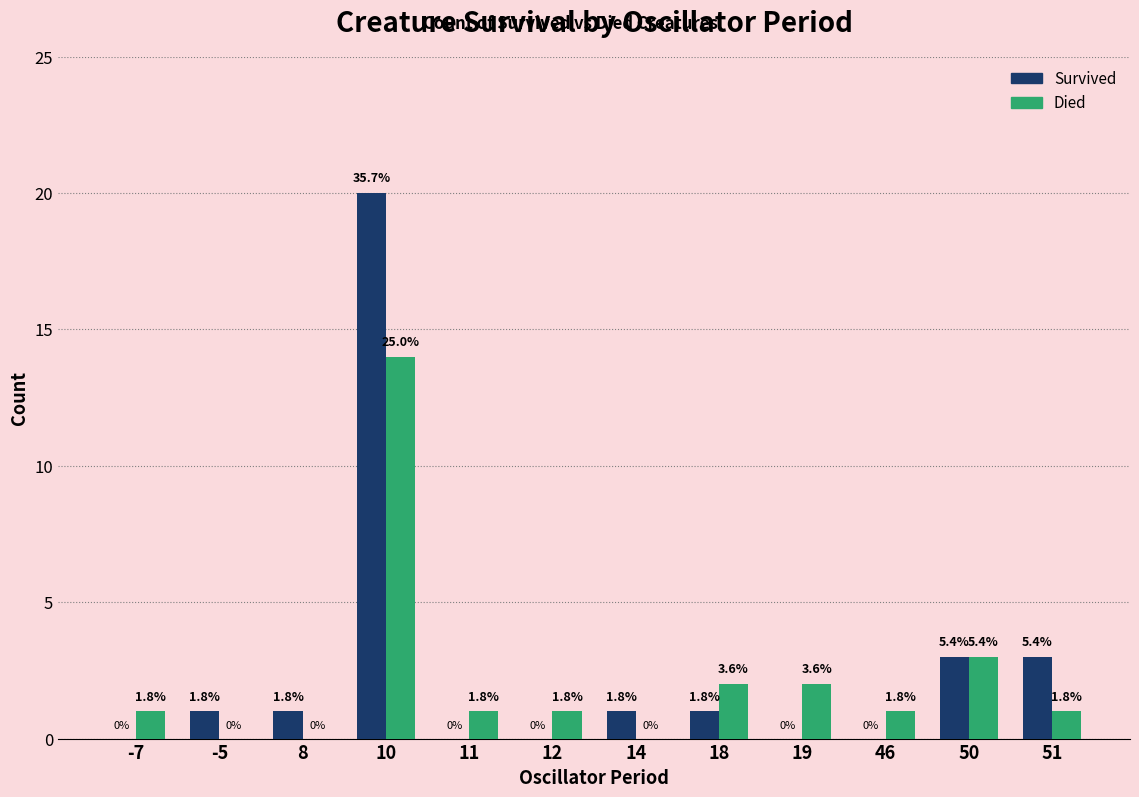

At 50, list the series in order from smallest to largest.

Survived, Died